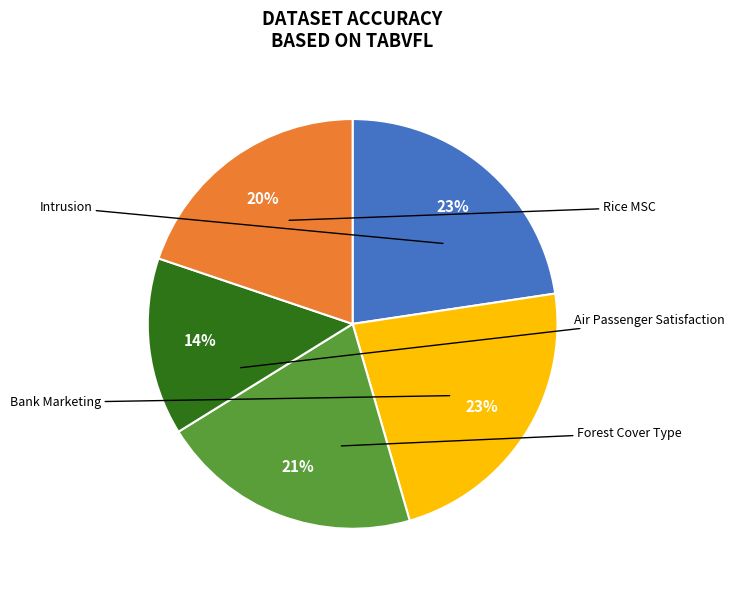

Count the number of slices in the pie.

5